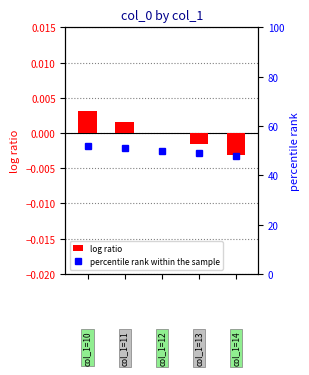

What is the value of the percentile rank within the sample bar at the 4th from the left?

49.0